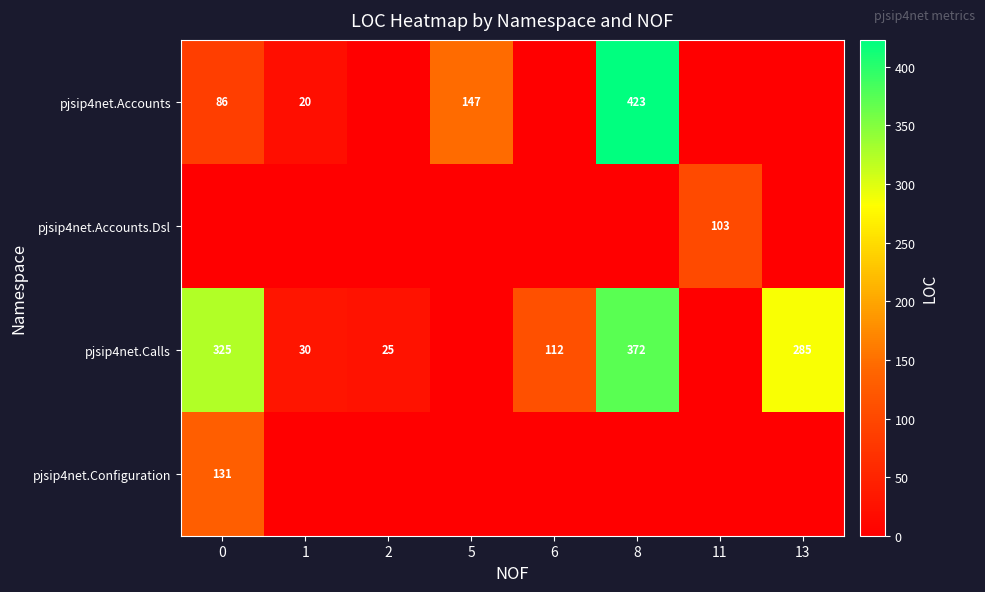

Is it true that pjsip4net.Accounts.Dsl equals 103 at 11?

True